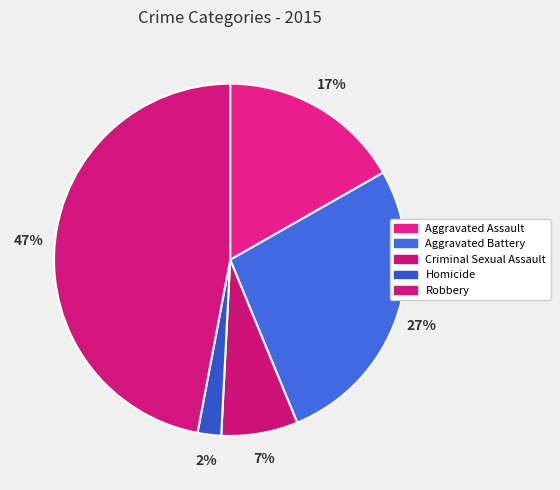

True or false: Criminal Sexual Assault accounts for 7% of the total.

True